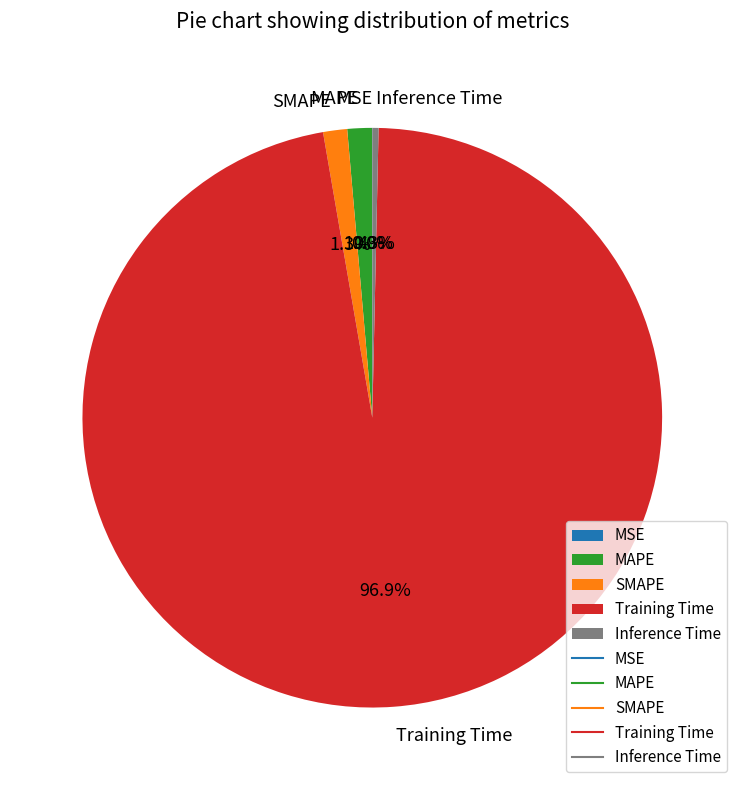

What is the total percentage of MAPE and Inference Time?

1.7%